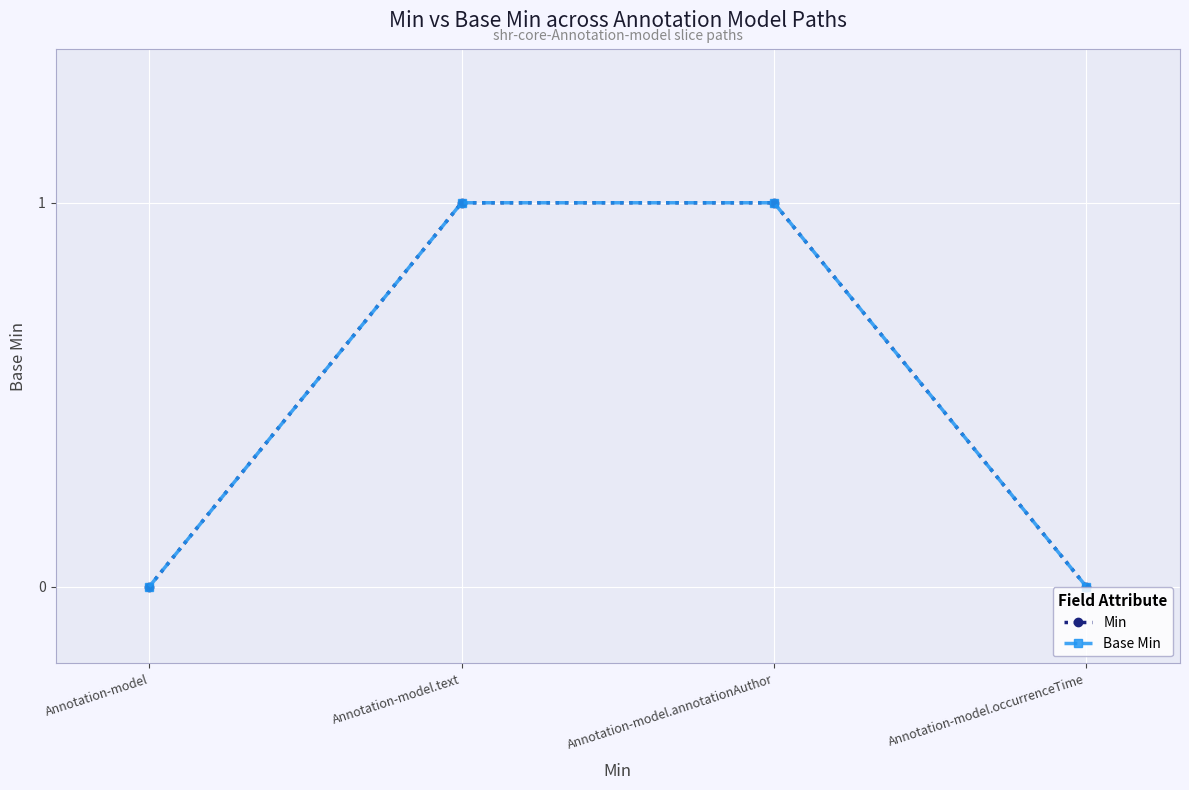

Is this an area chart (filled region under the line)?

No